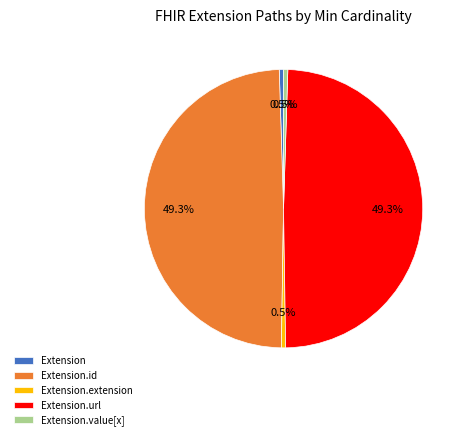

Combined, what portion of the pie is Extension.url and Extension.extension?

49.8%